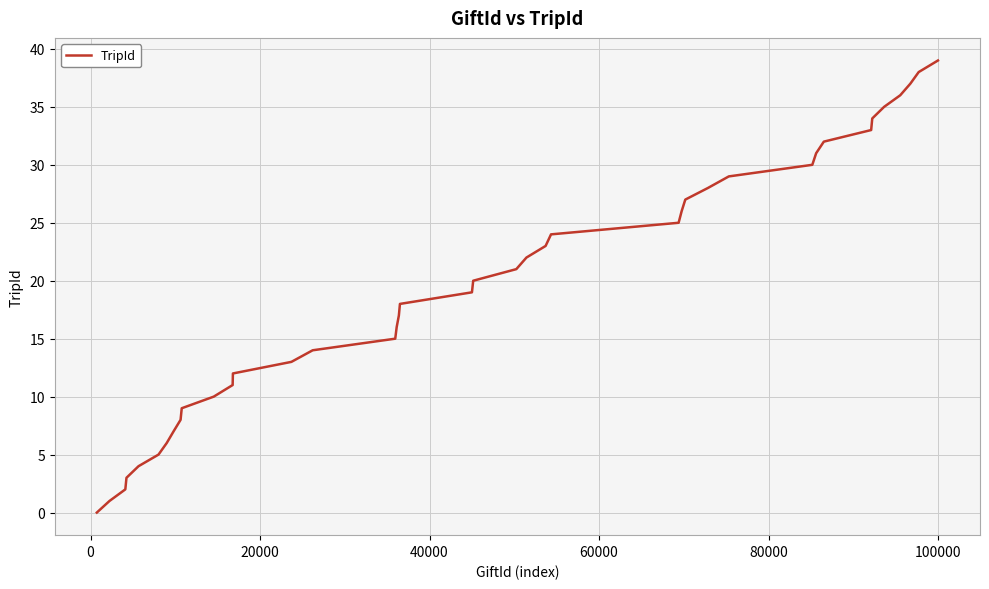

Does the chart display data point markers on the line(s)?

No